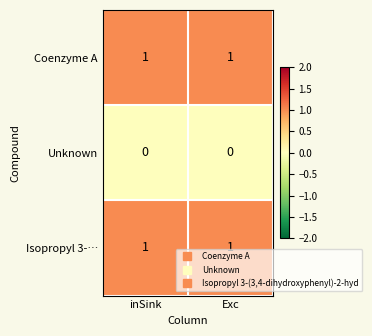

What is the spread (max minus min) of values at inSink?

1